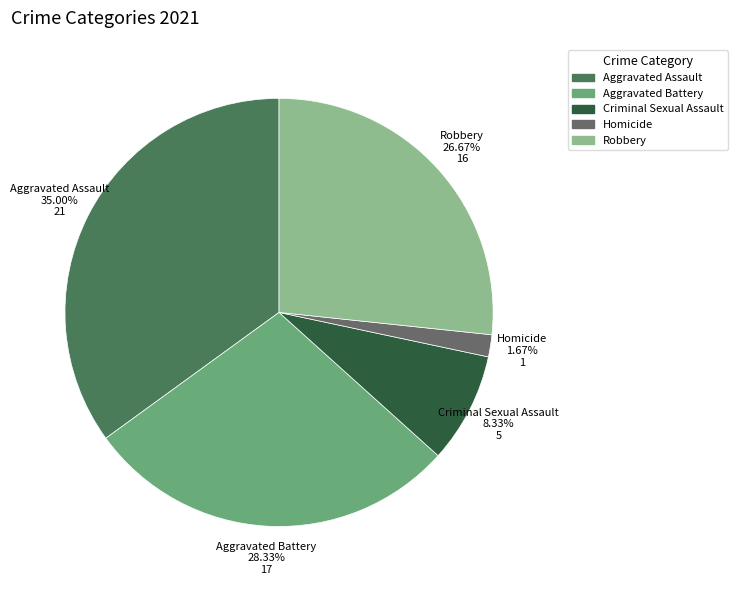

The Robbery slice represents 27% of the pie. True or false?

True